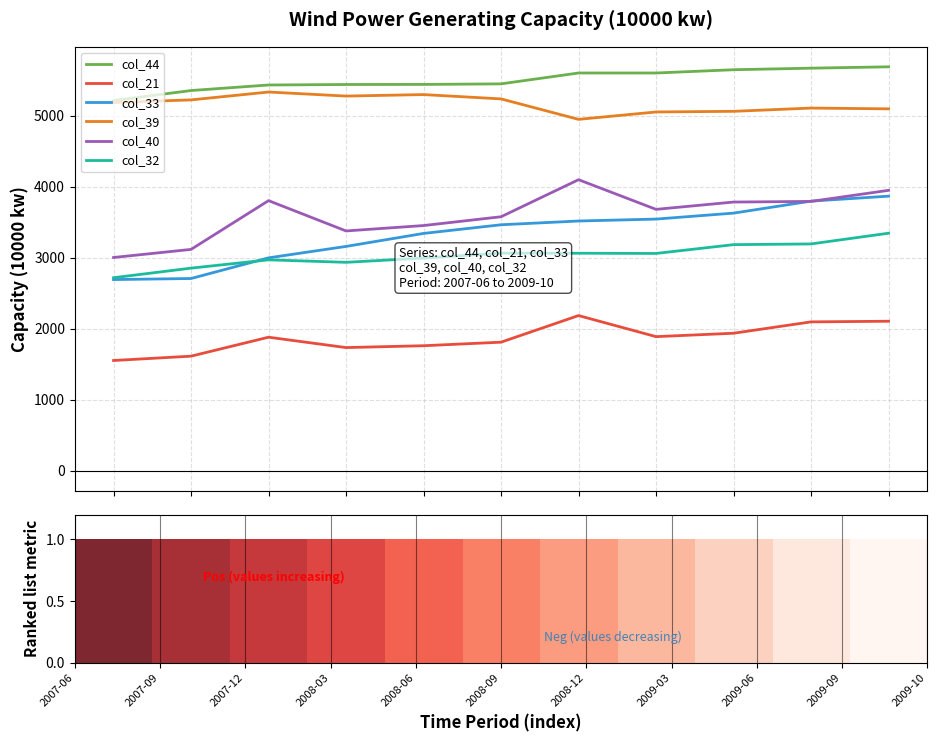

Which series has the largest total across all categories?

col_44